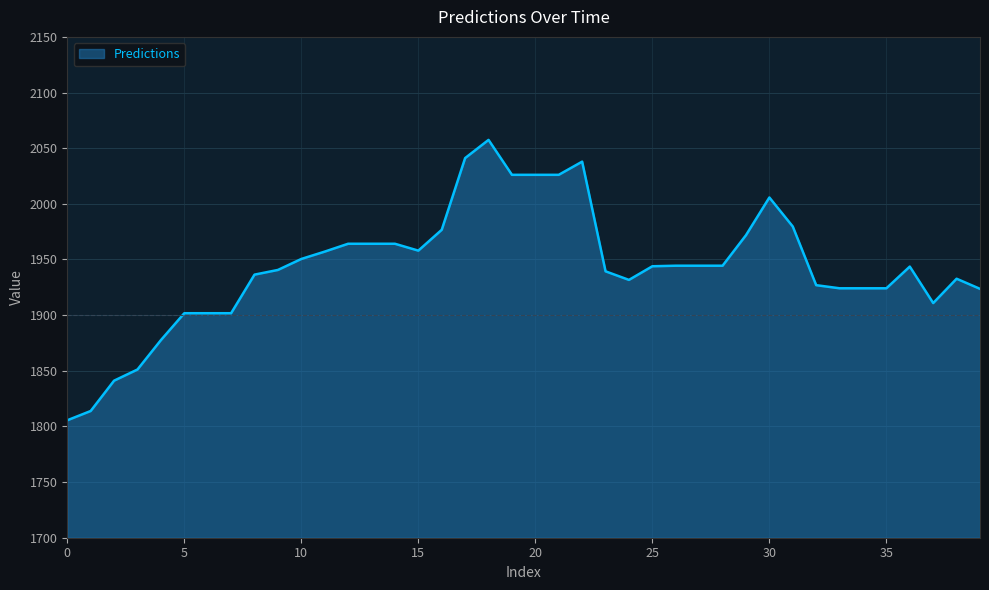

What is the smallest value displayed?

1805.5